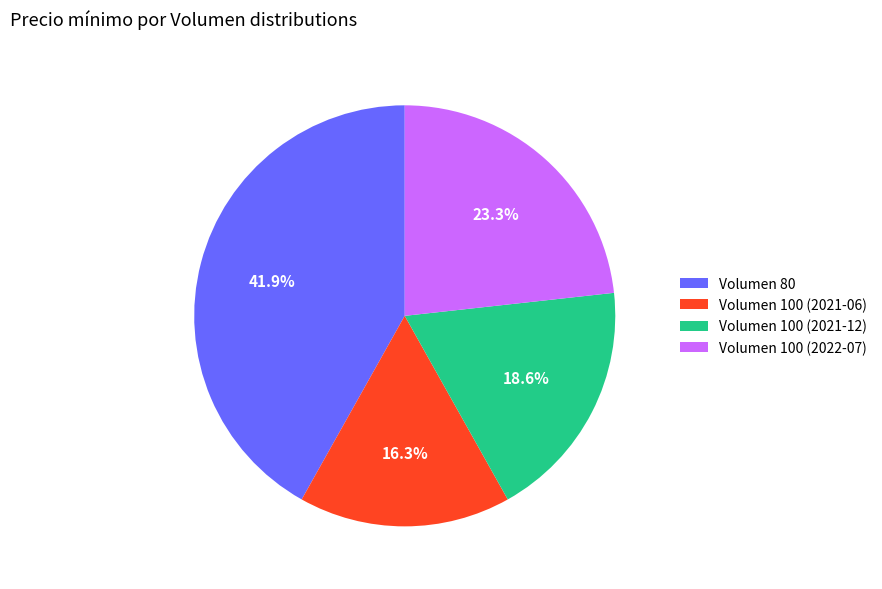

Which category has the biggest portion of the pie?

Volumen 80